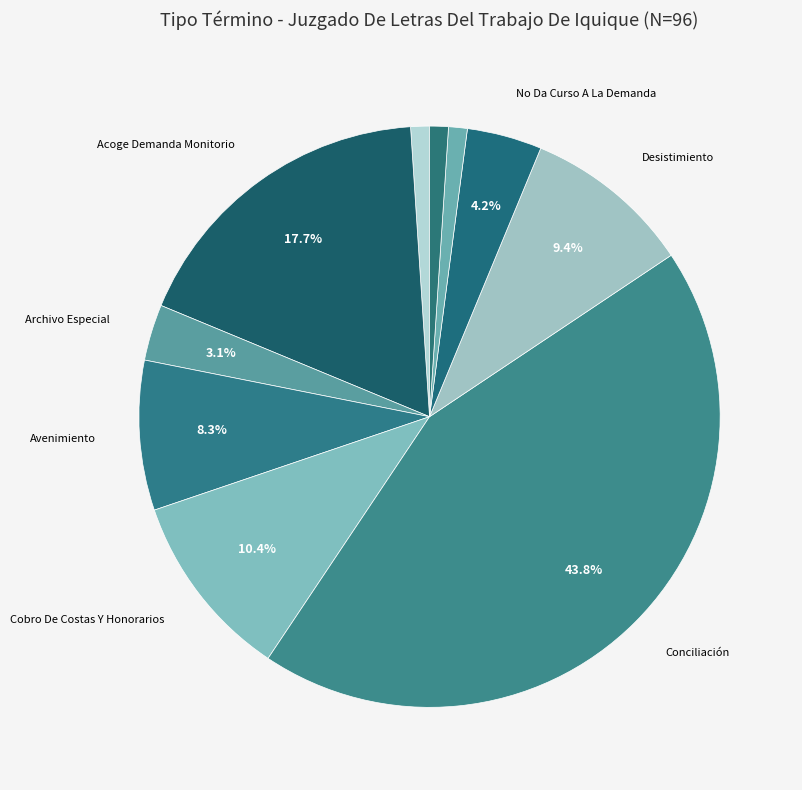

How many slices are in this pie chart?

10